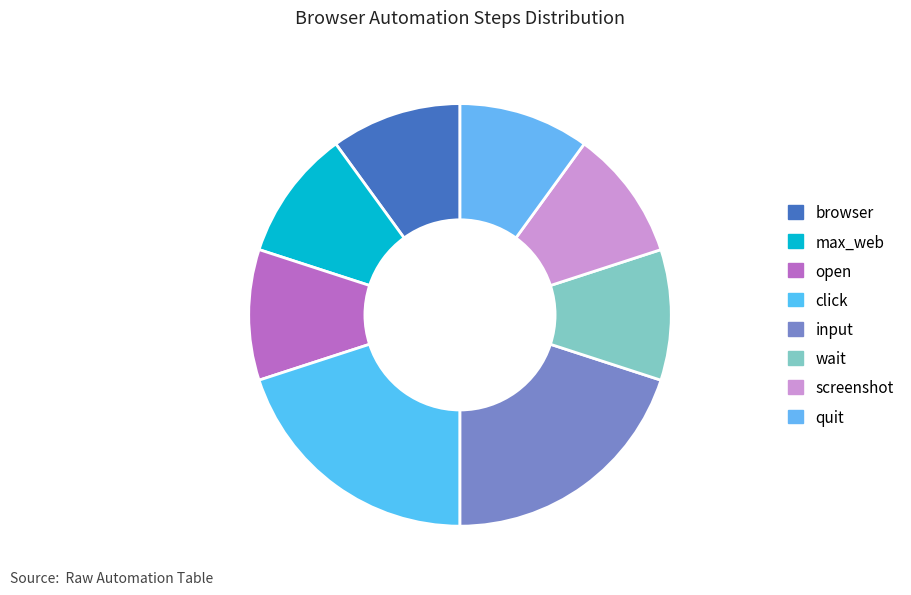

How many segments does this pie chart have?

8